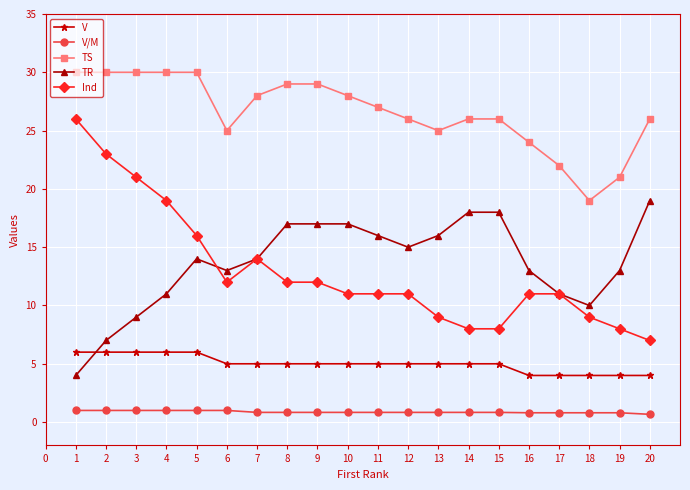

The value of TR at 4 is 4.6. True or false?

False